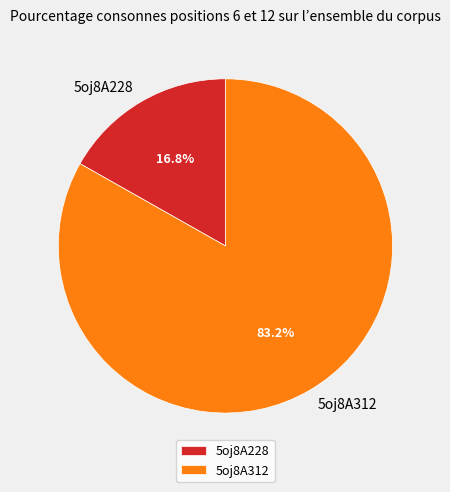

The 5oj8A228 slice represents 17% of the pie. True or false?

True